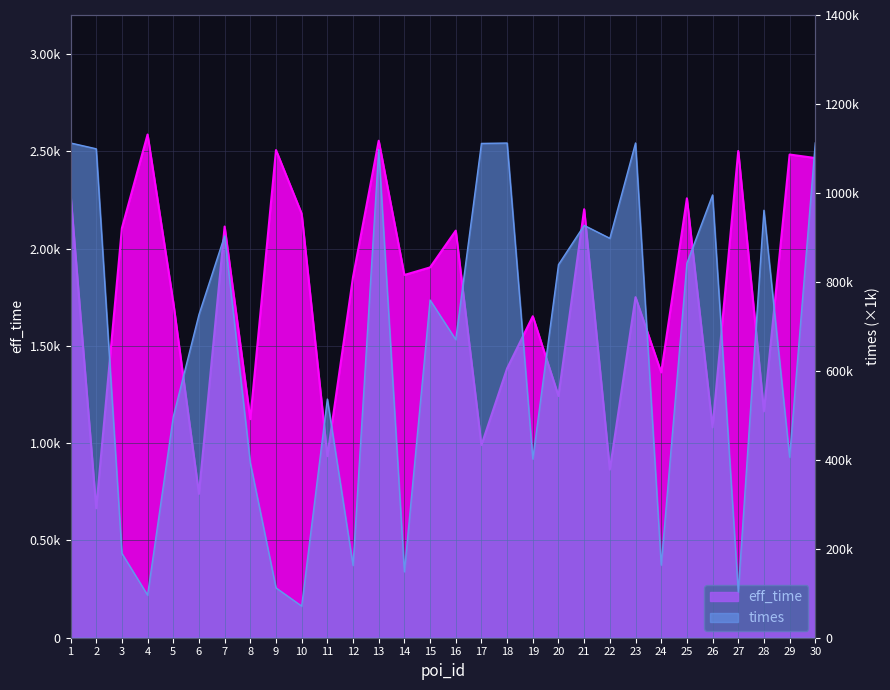

Where is eff_time nearest to the value 1625?

19